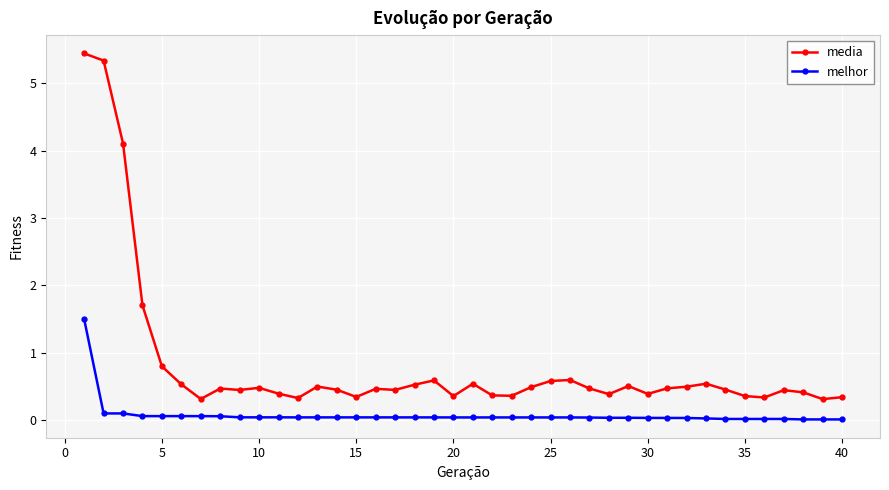

What is the sum of all media values?

32.8